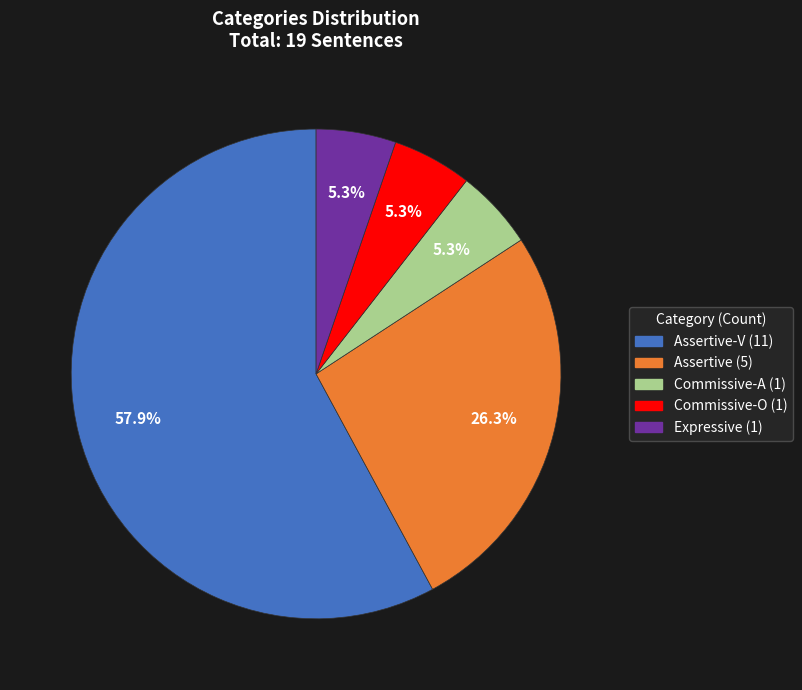

Does any single category account for the majority?

Yes